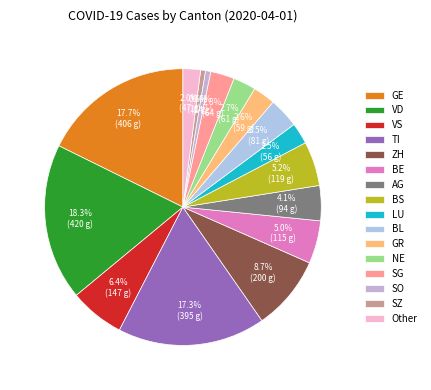

Count the number of slices in the pie.

16